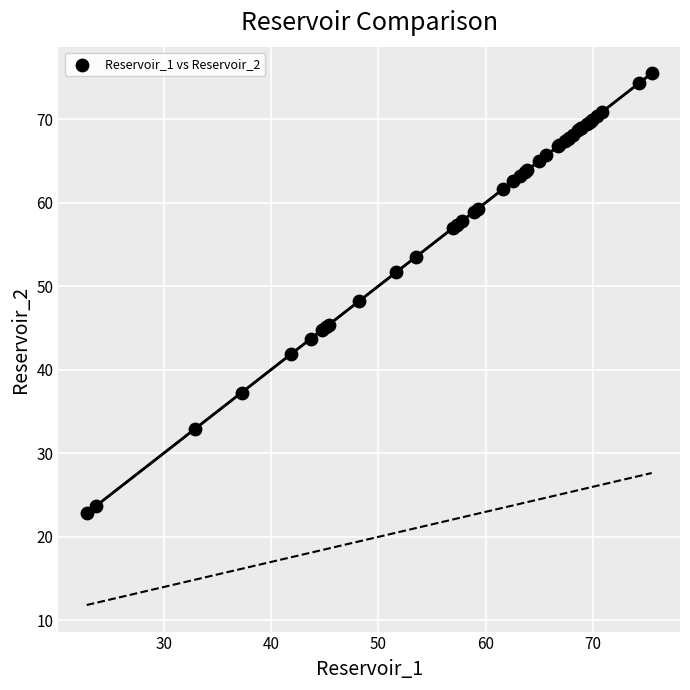

What Y value in the scatter plot is closest to 49?

48.2